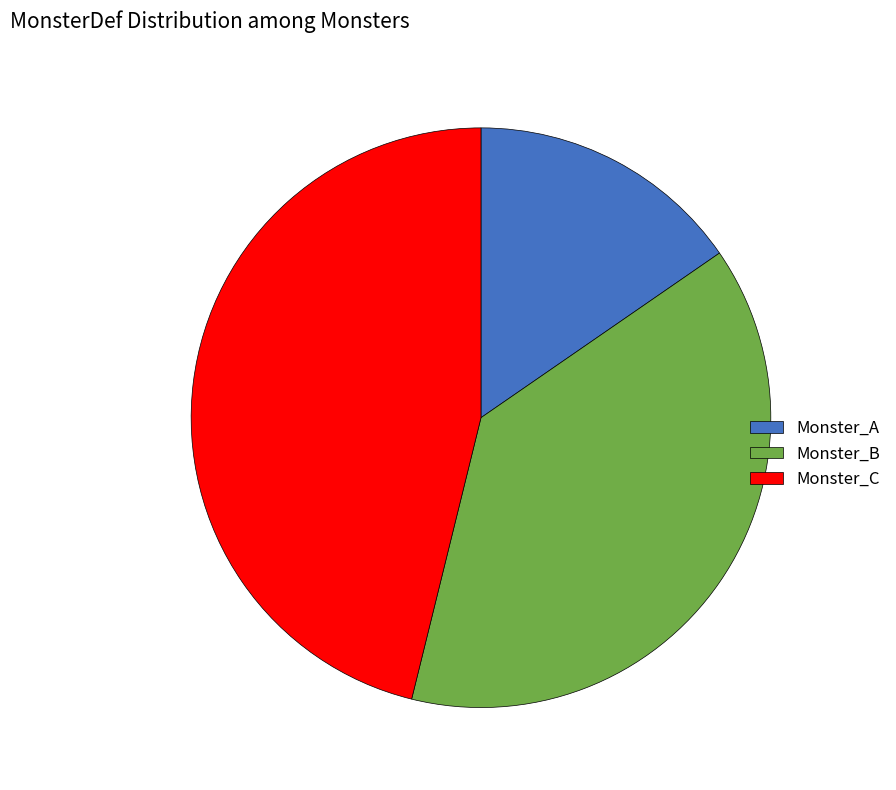

How many segments does this pie chart have?

3